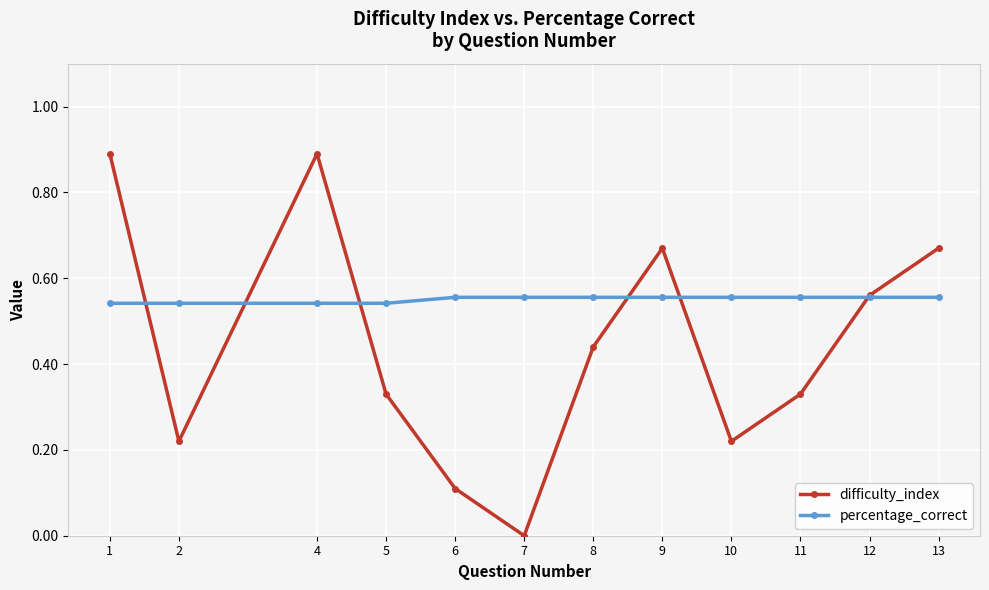

At which label is difficulty_index closest to 0?

7